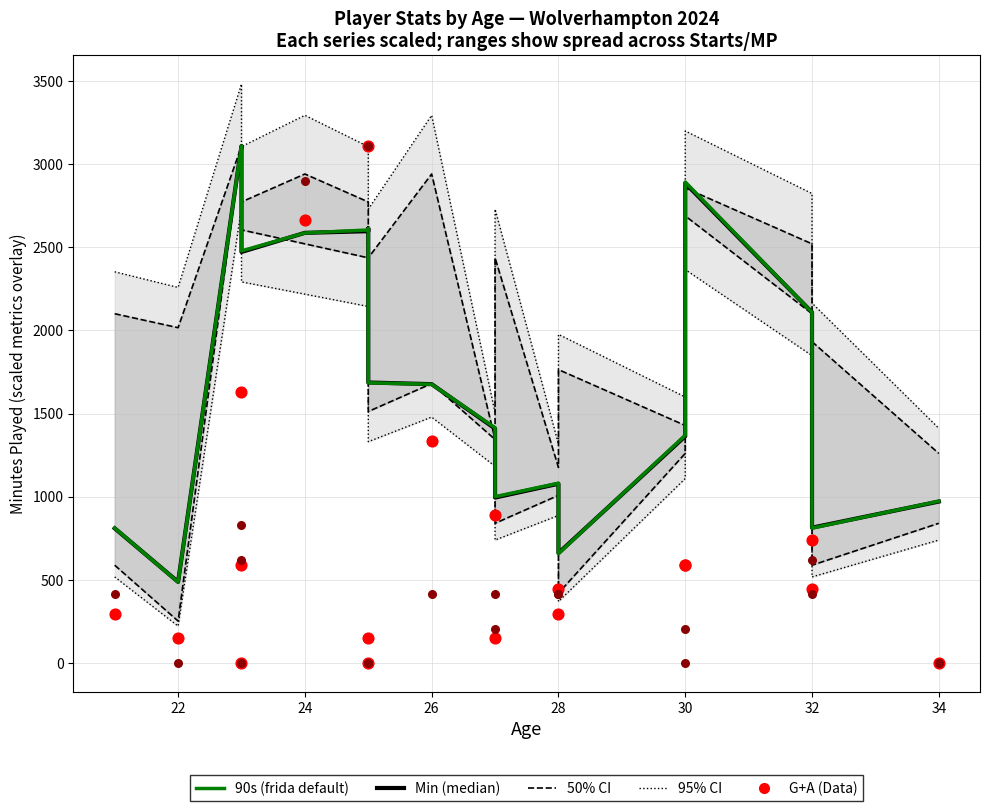

At which category is the sum across all series the highest?

24